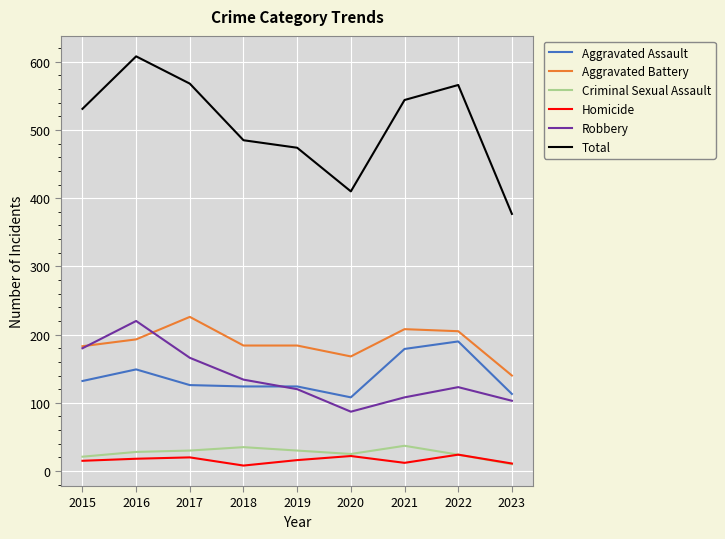

True or false: Aggravated Assault has a value of 235 at 2021.

False